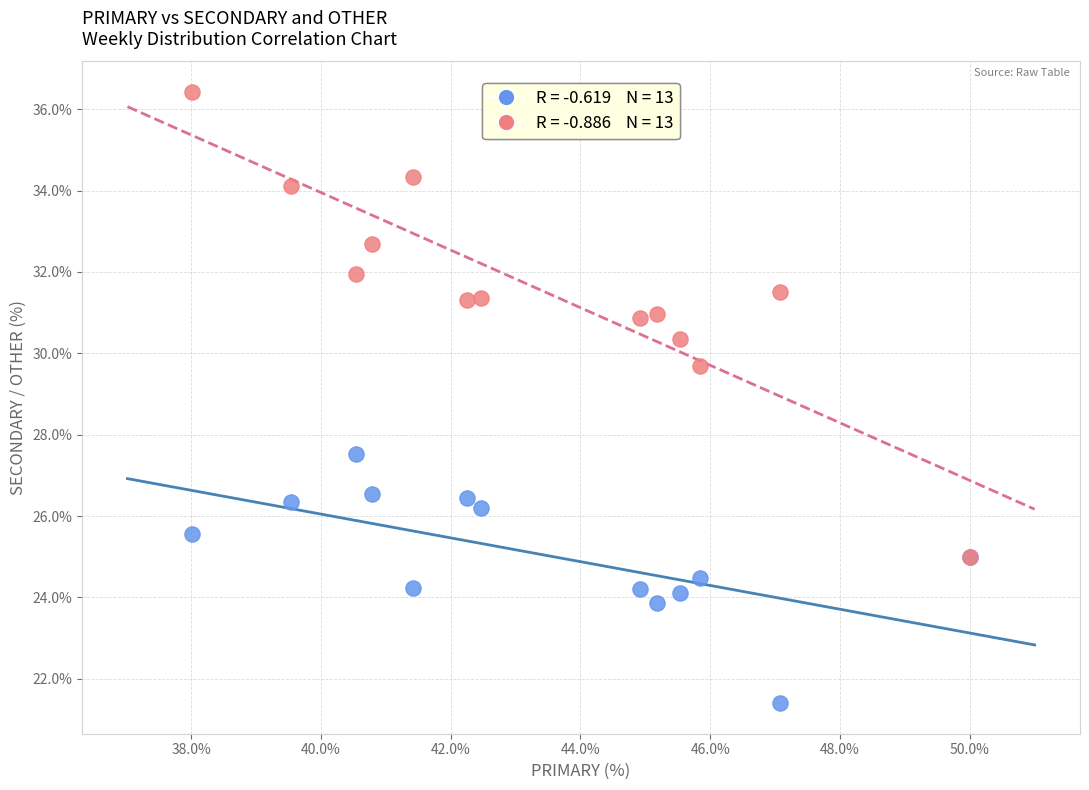

Across all series, what Y value is closest to 28?

27.5